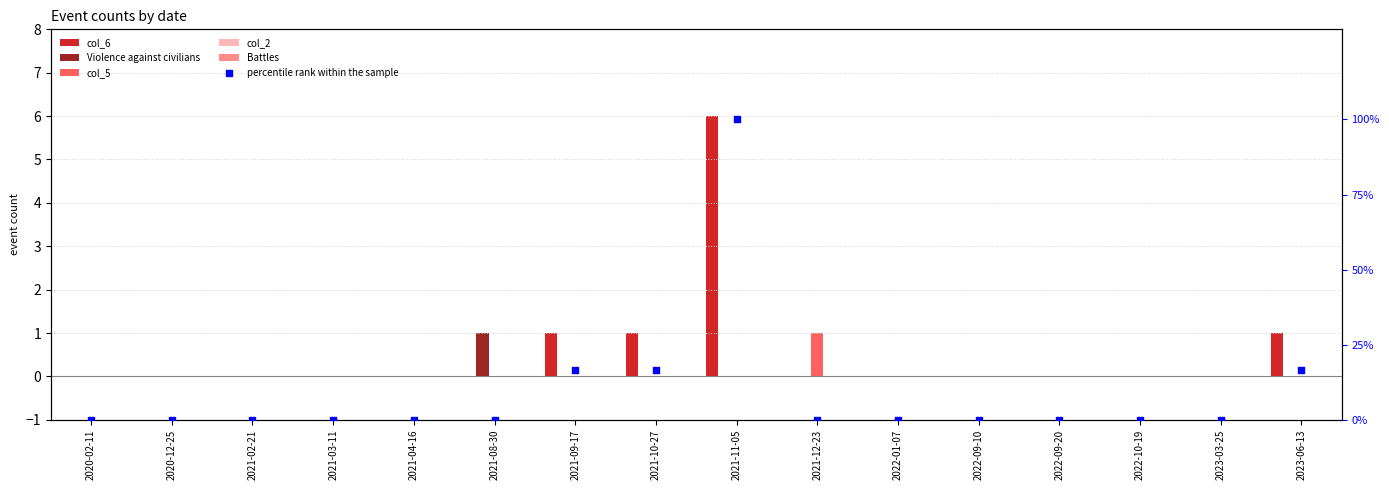

At how many categories does at least one series exceed 93?

1